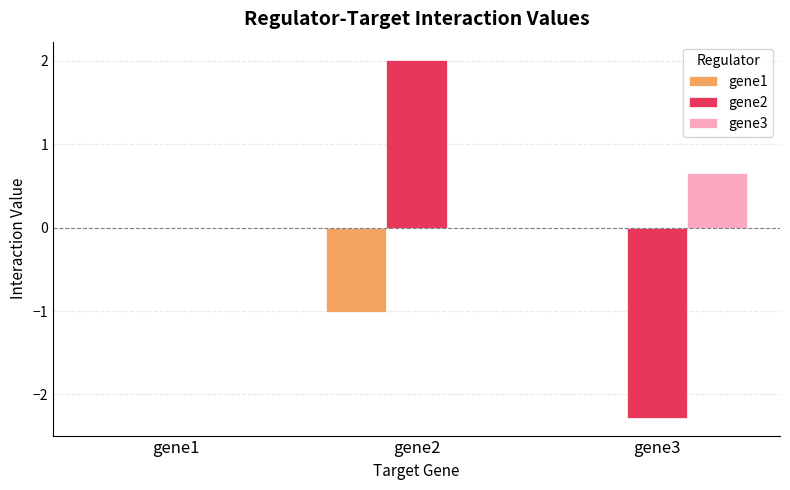

Count the number of data series in this chart.

3